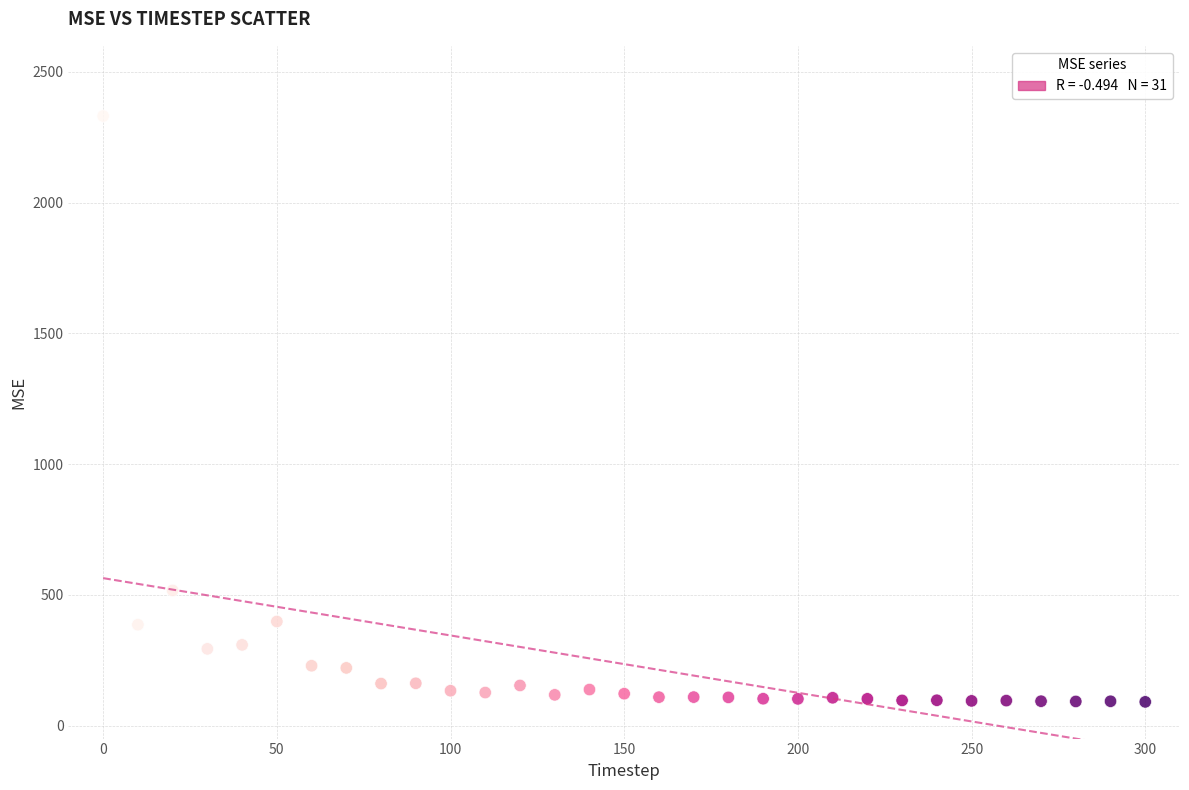

What Y value in the scatter plot is closest to 1210?

516.7